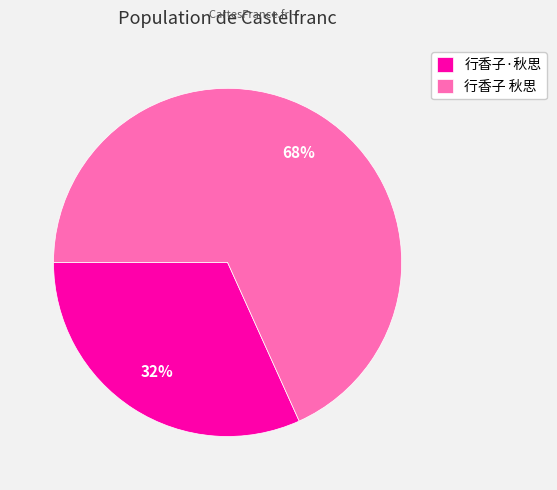

To the nearest percent, what is the average slice percentage?

50%